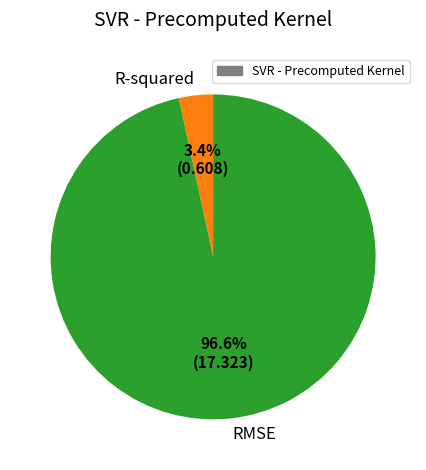

True or false: RMSE accounts for 97% of the total.

True